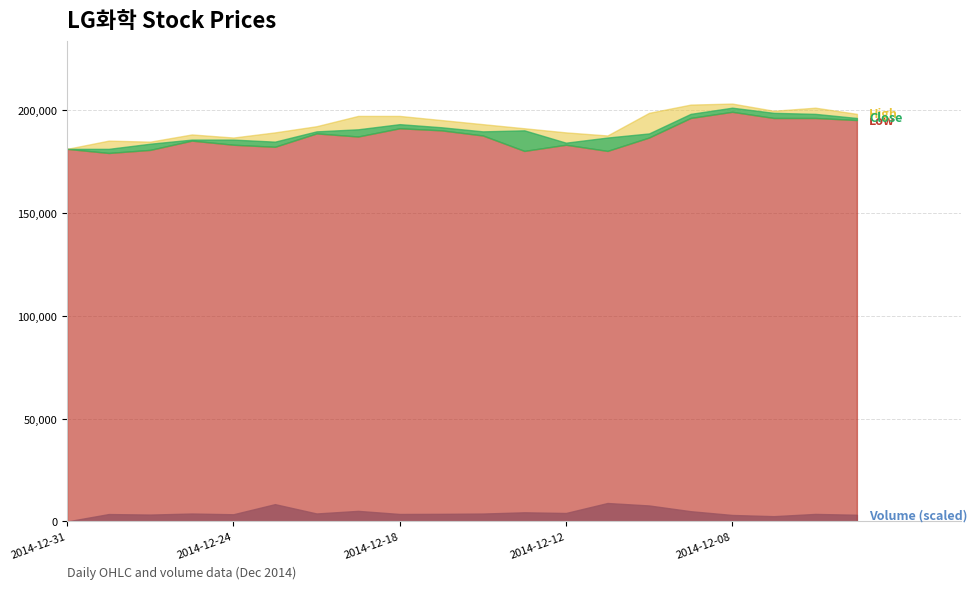

What is the value of the Low point at the 3rd from the left?

180500.0